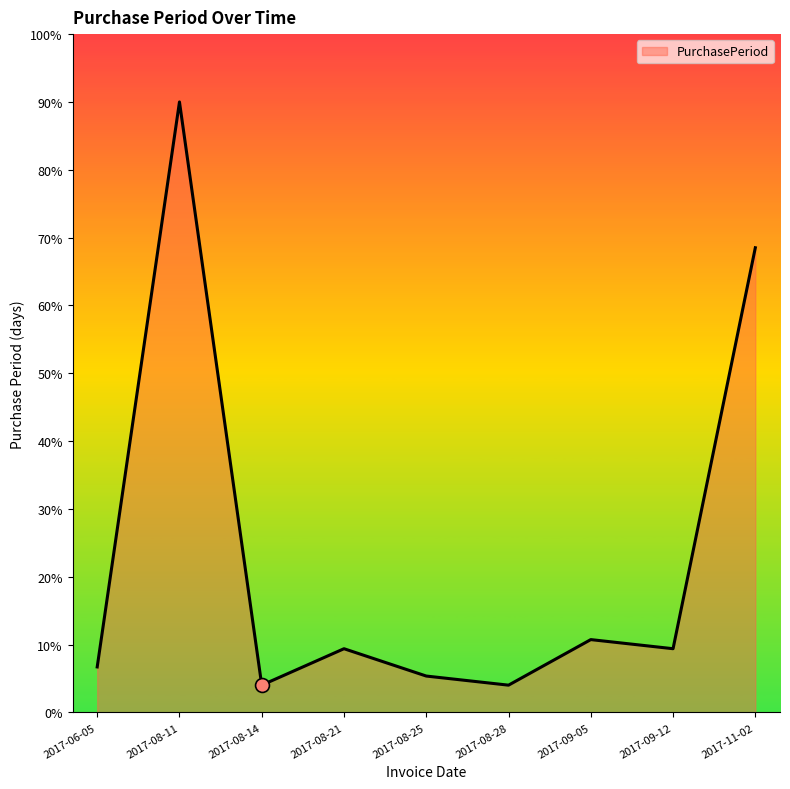

What position from the left is 2017-08-25?

5